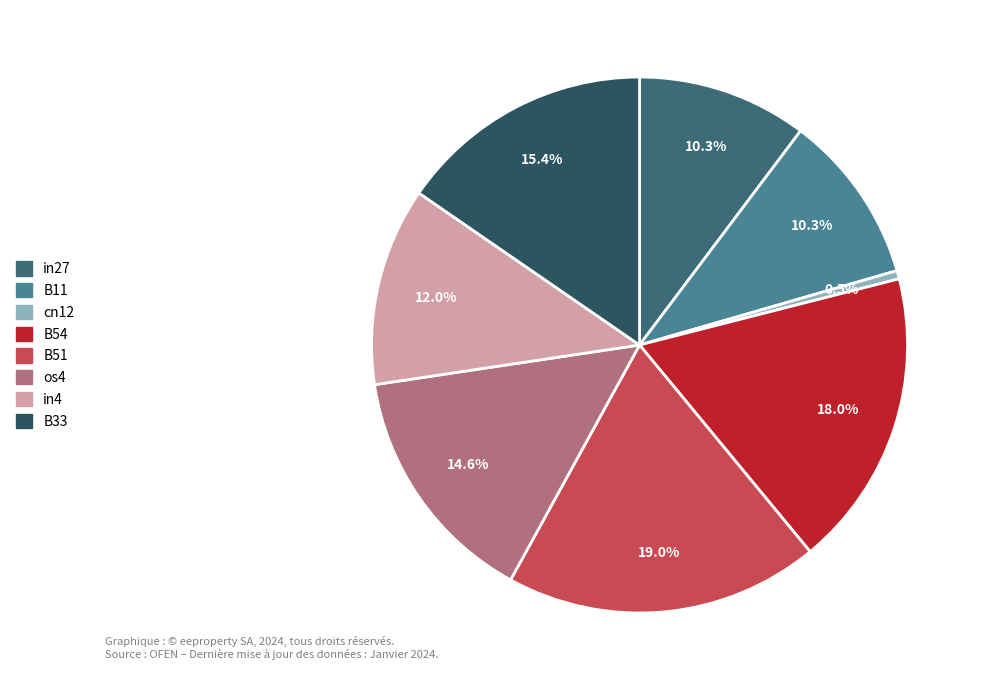

Is it true that B33 is 10% of the pie?

False